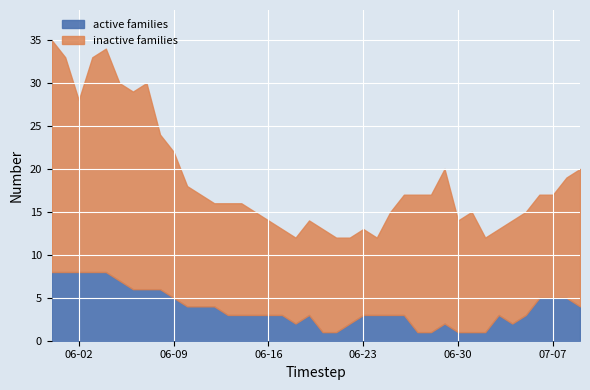

What is the value of the CH point at the 31st from the left?

14